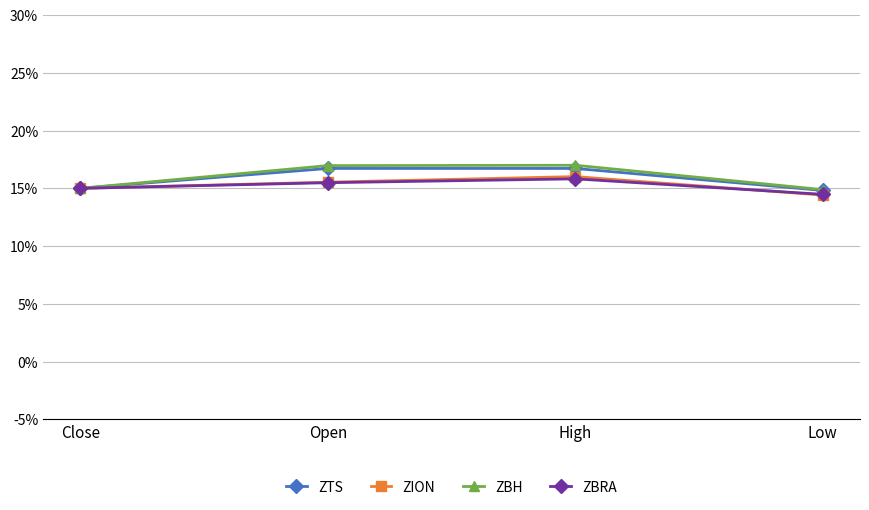

At how many categories does at least one series exceed 14?

4